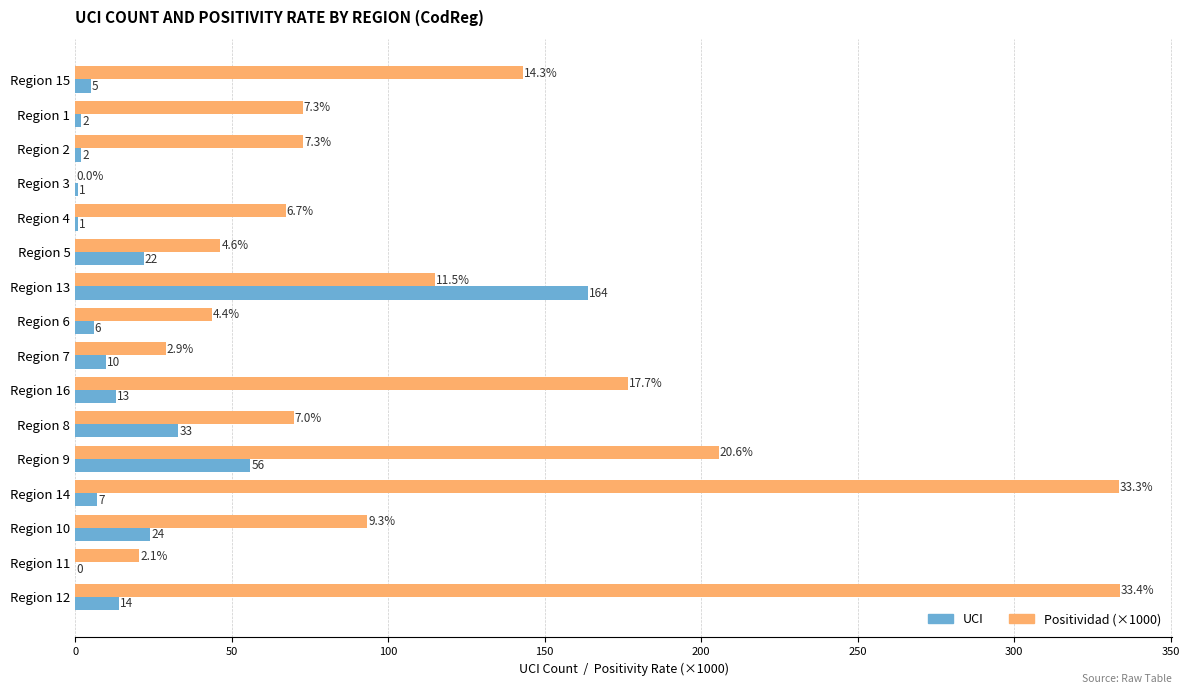

What is the sum of the Positividad (×1000) values at Region 4 and Region 6?

111.0